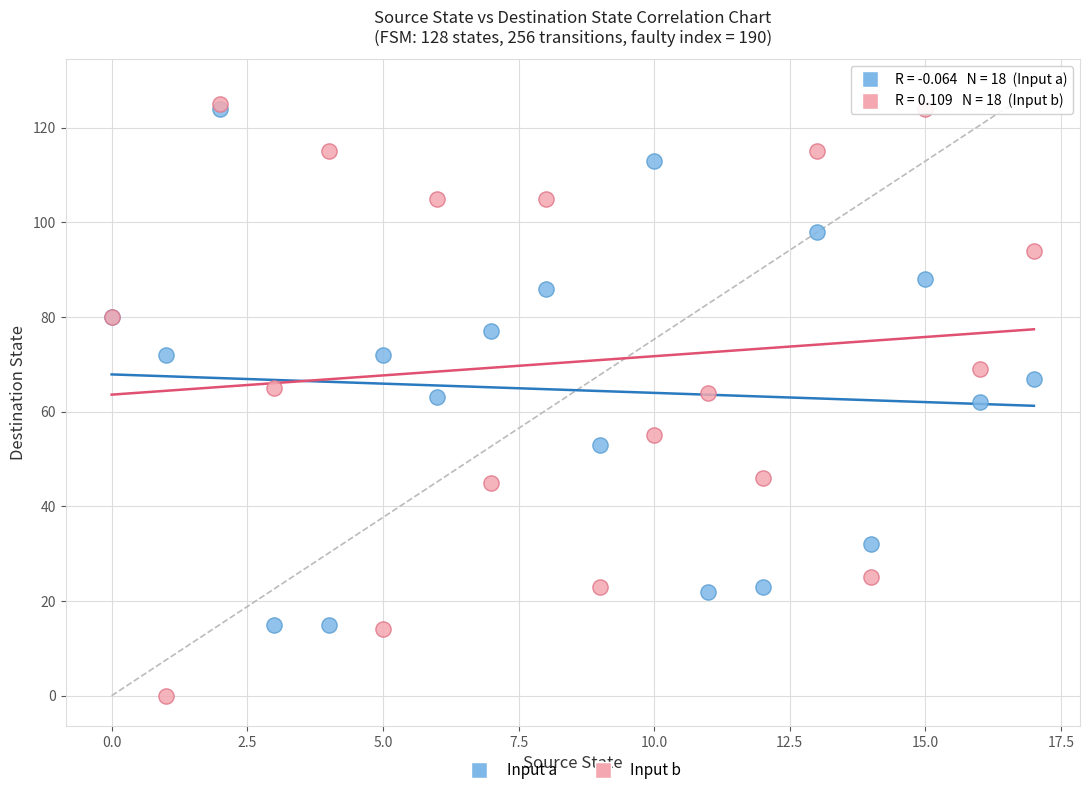

Which series has the widest spread of Y values?

Input b